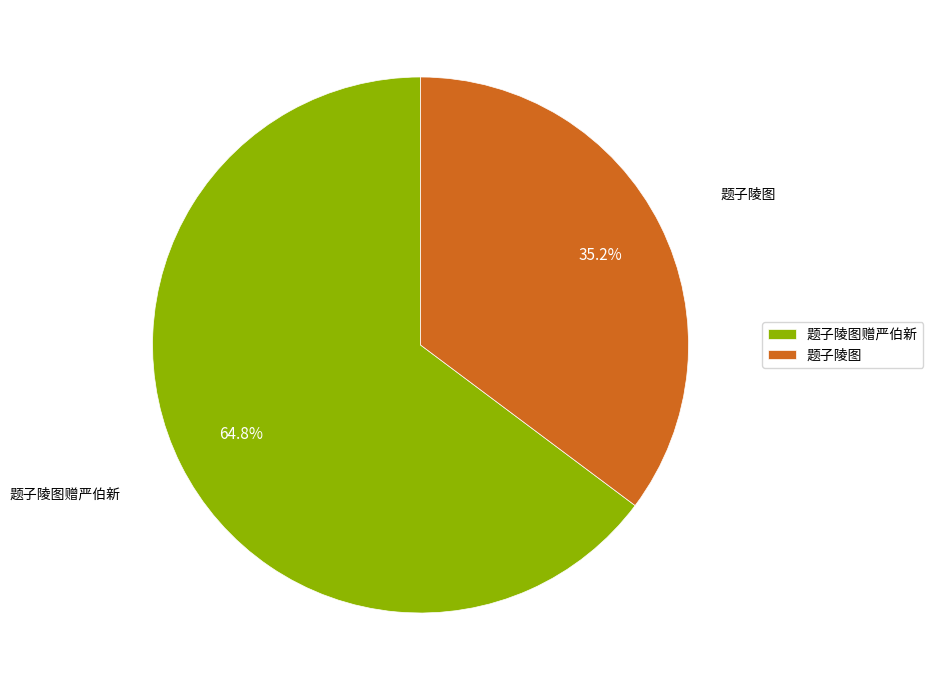

Is 题子陵图 the majority of the pie?

No